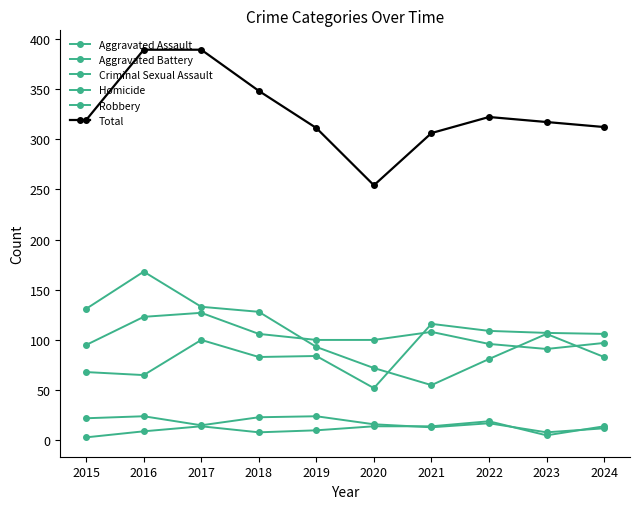

How many data points in Homicide are less than 14?

5